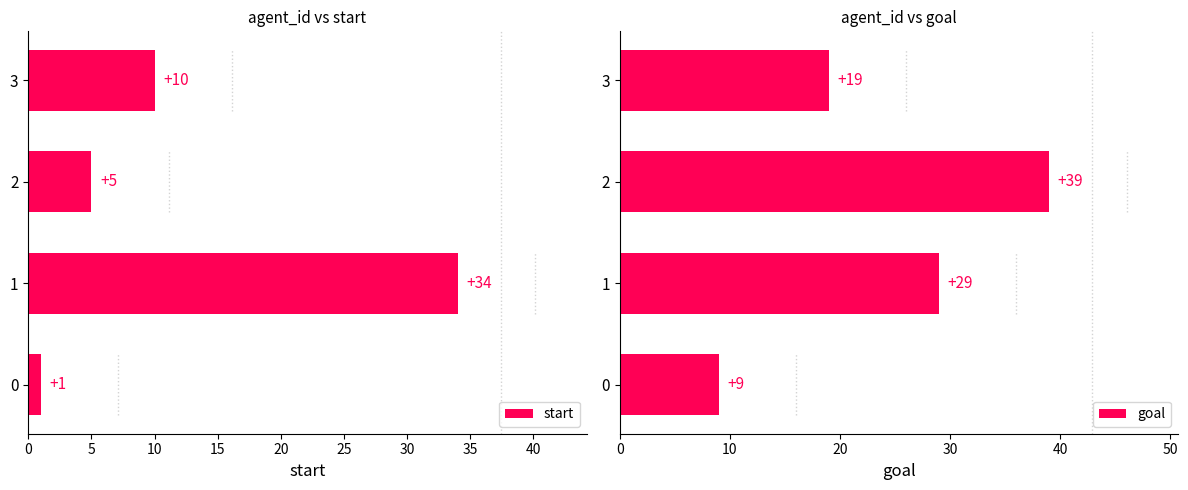

What is the difference between the second highest and minimum values in the goal series?

20